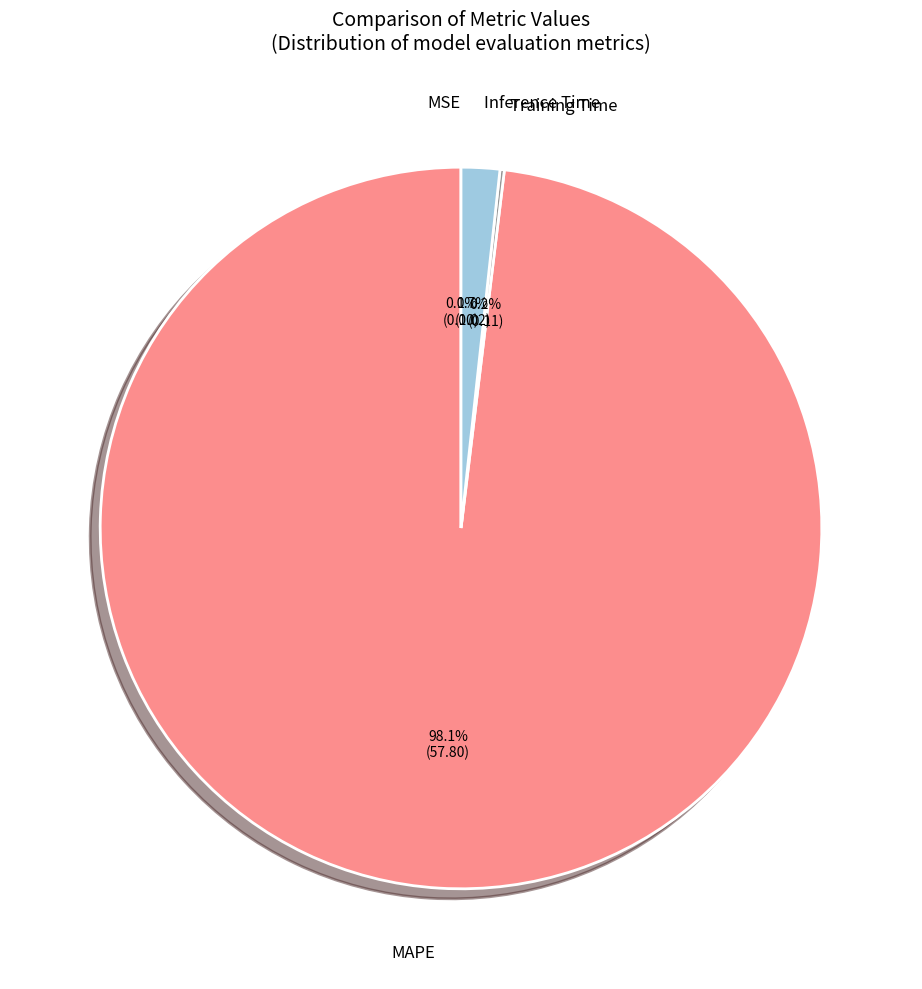

Is MAPE the majority of the pie?

Yes